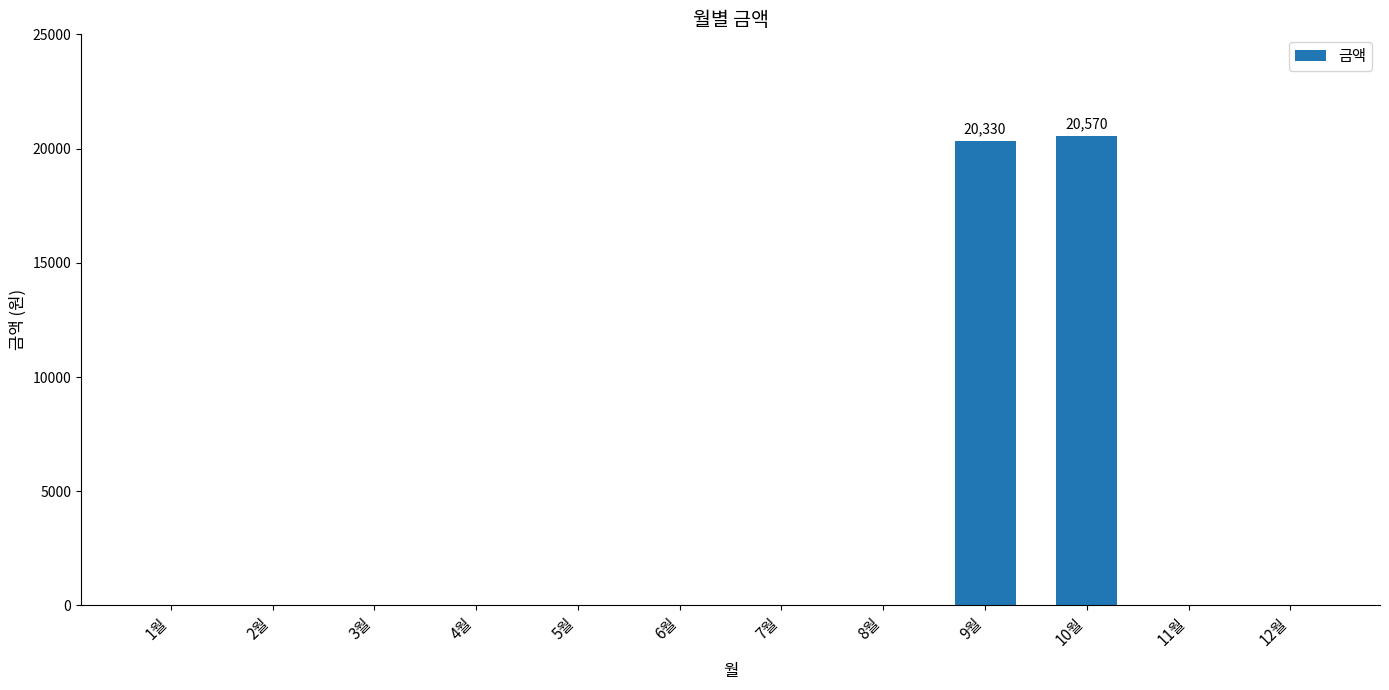

The value at 6월 is 7213. True or false?

False